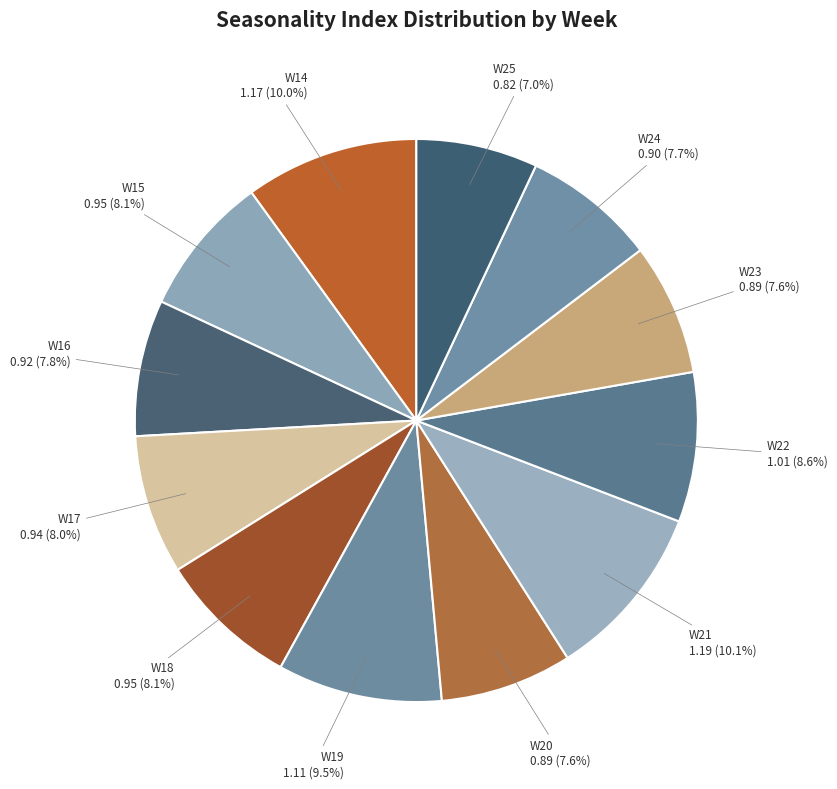

How many slices are in this pie chart?

12